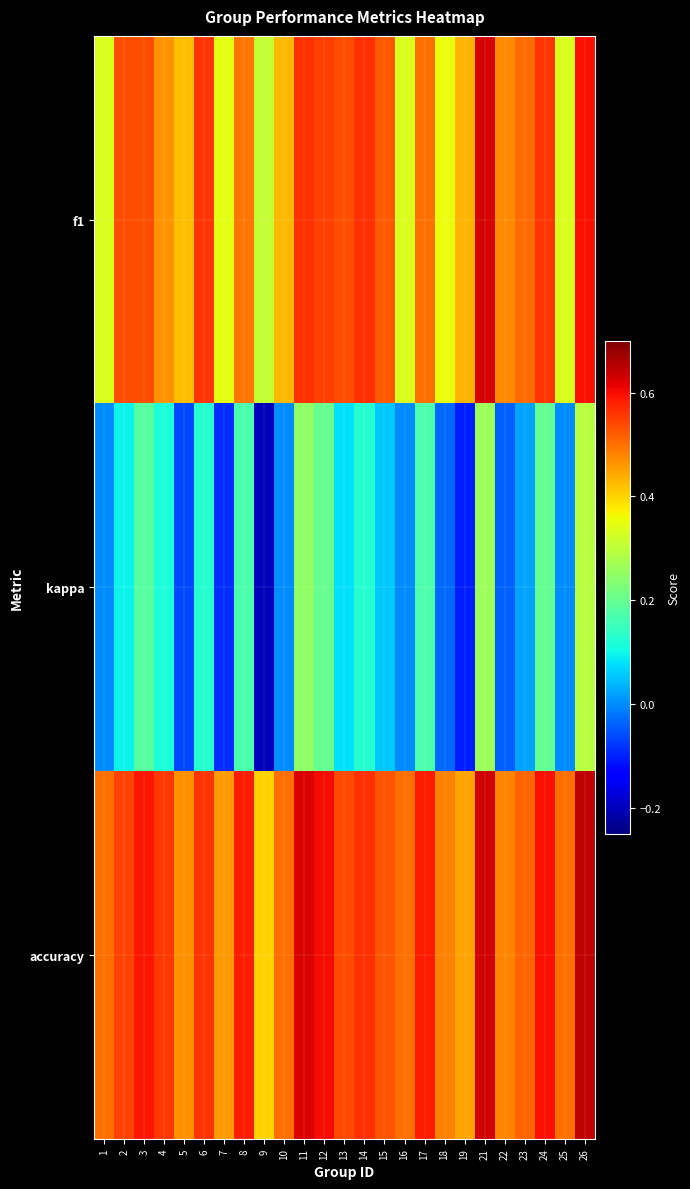

Reading right to left, extract all data points from this chart.

f1: 26=0.6	25=0.3	24=0.6	23=0.5	22=0.5	21=0.6	19=0.4	18=0.4	17=0.5	16=0.3	15=0.5	14=0.6	13=0.5	12=0.6	11=0.6	10=0.4	9=0.3	8=0.5	7=0.3	6=0.6	5=0.4	4=0.5	3=0.5	2=0.5	1=0.3
kappa: 26=0.3	25=0.0	24=0.2	23=0.0	22=-0.0	21=0.3	19=-0.1	18=-0.0	17=0.2	16=0.0	15=0.1	14=0.1	13=0.1	12=0.2	11=0.2	10=0.0	9=-0.2	8=0.2	7=-0.1	6=0.1	5=-0.1	4=0.1	3=0.2	2=0.1	1=0.0
accuracy: 26=0.6	25=0.5	24=0.6	23=0.5	22=0.5	21=0.6	19=0.4	18=0.5	17=0.6	16=0.5	15=0.5	14=0.6	13=0.5	12=0.6	11=0.6	10=0.5	9=0.4	8=0.6	7=0.5	6=0.6	5=0.5	4=0.6	3=0.6	2=0.5	1=0.5